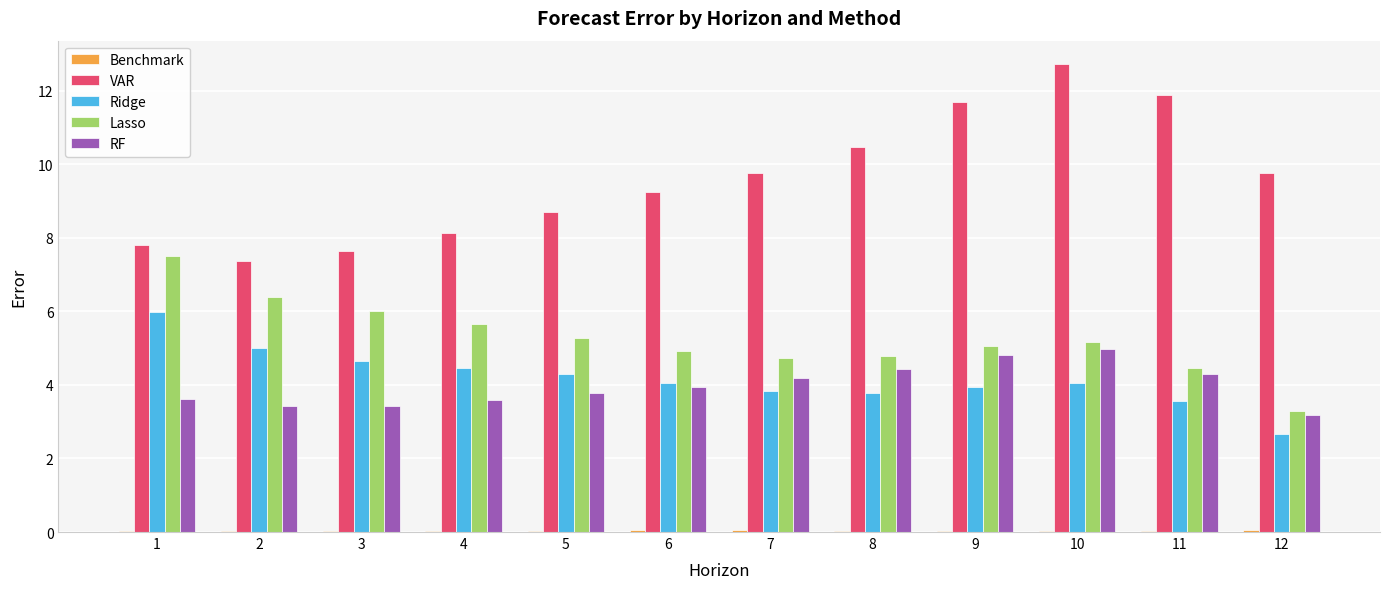

At which category is the sum across all series the highest?

10